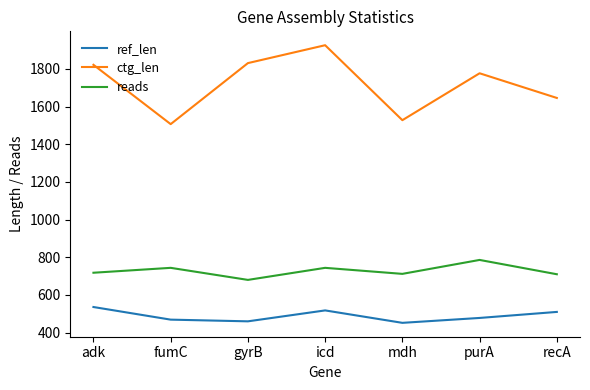

How many interior local peaks does the ctg_len series have?

2